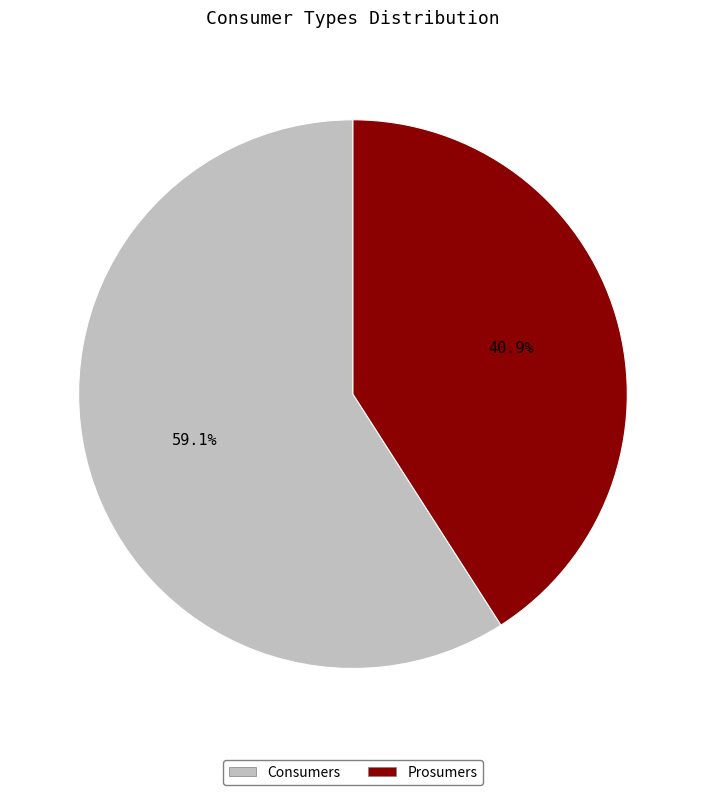

True or false: Consumers accounts for 46% of the total.

False